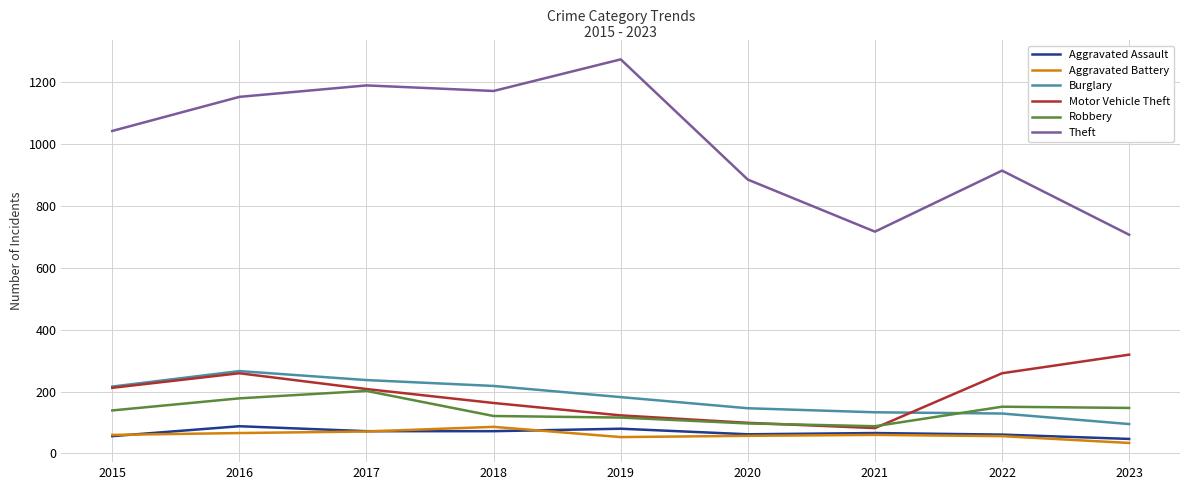

What is the sum of the Aggravated Battery values at 2016 and 2020?

123